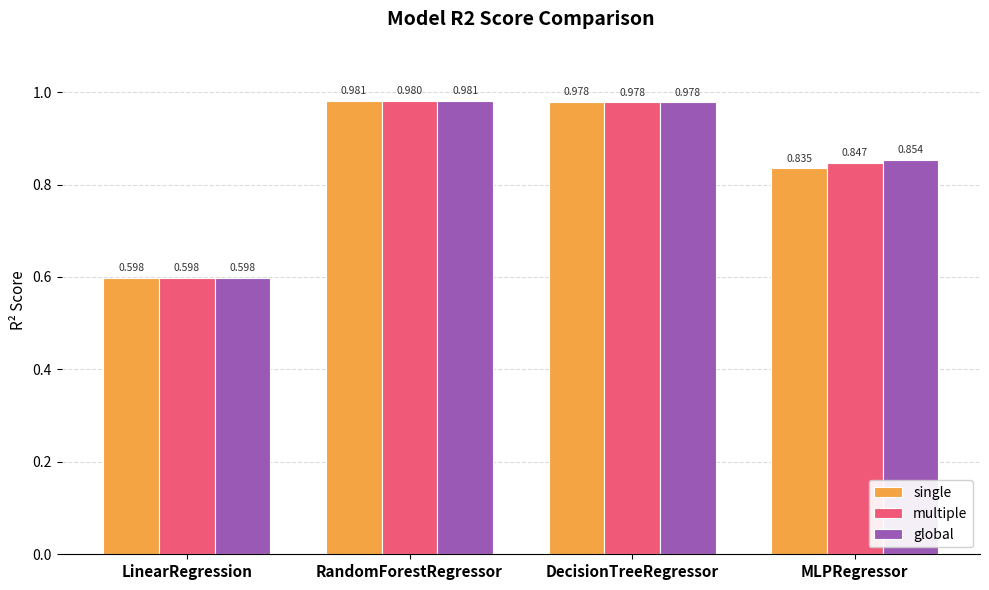

At which label is global closest to 0?

LinearRegression